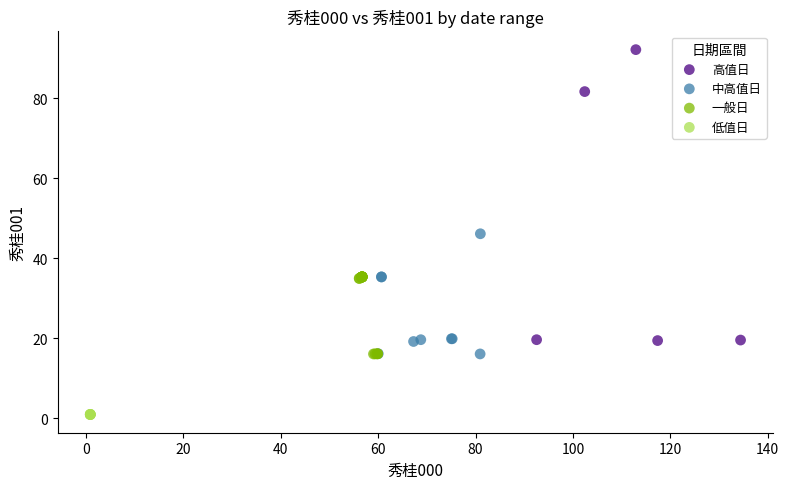

Which series contains the highest Y value?

高值日